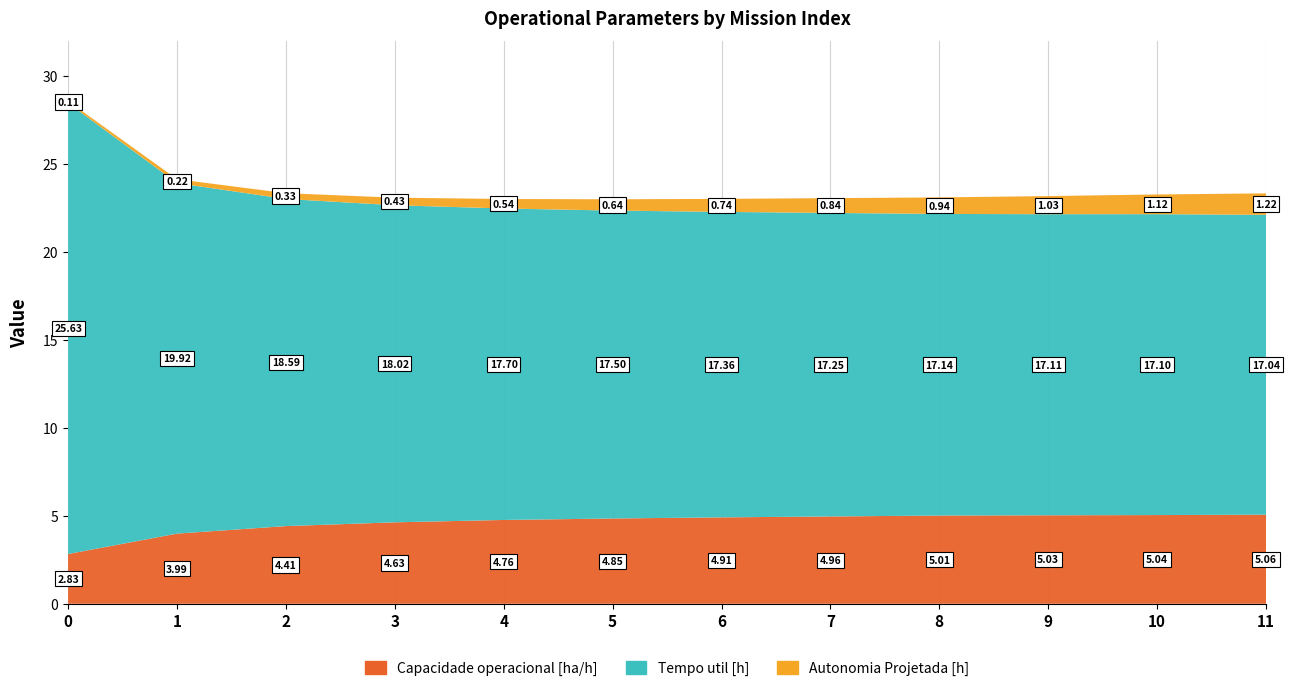

Reading left to right, transcribe all the data shown in this chart.

Capacidade operacional [ha/h]: 0=2.8	1=4.0	2=4.4	3=4.6	4=4.8	5=4.8	6=4.9	7=5.0	8=5.0	9=5.0	10=5.0	11=5.1
Tempo util [h]: 0=25.6	1=19.9	2=18.6	3=18.0	4=17.7	5=17.5	6=17.4	7=17.2	8=17.1	9=17.1	10=17.1	11=17.0
Autonomia Projetada [h]: 0=0.1	1=0.2	2=0.3	3=0.4	4=0.5	5=0.6	6=0.7	7=0.8	8=0.9	9=1.0	10=1.1	11=1.2